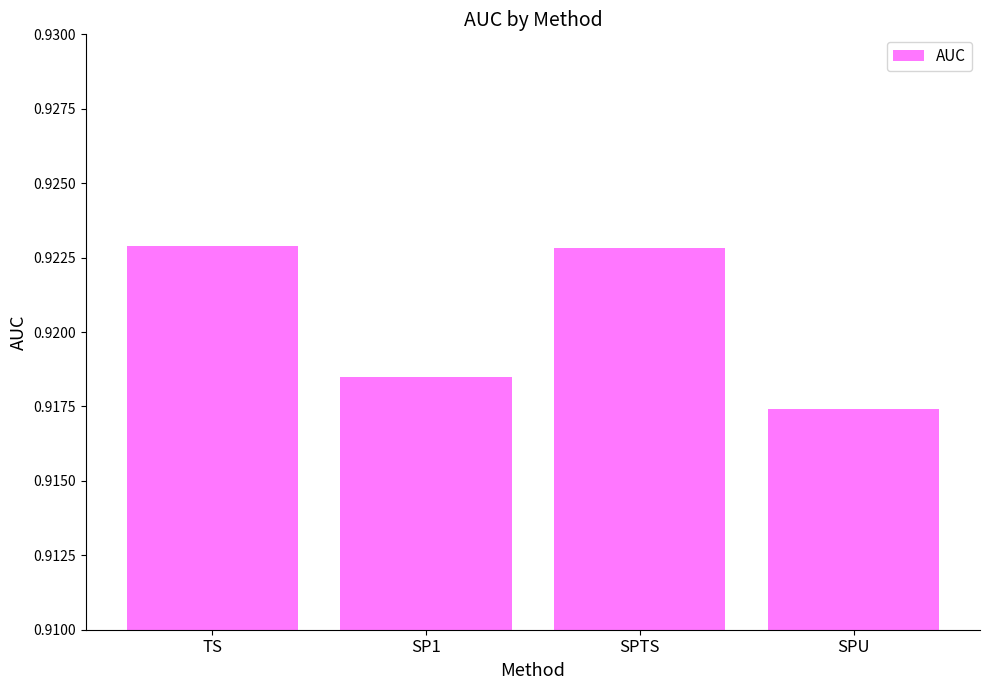

What position from the right is SPU?

1